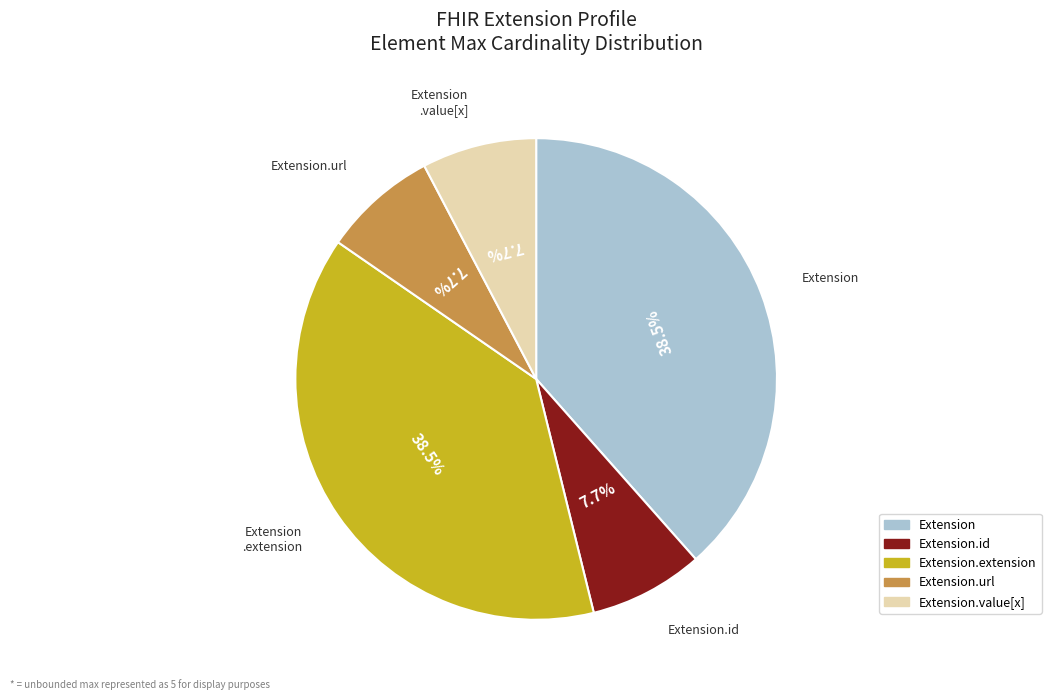

Is there a majority slice in this chart?

No